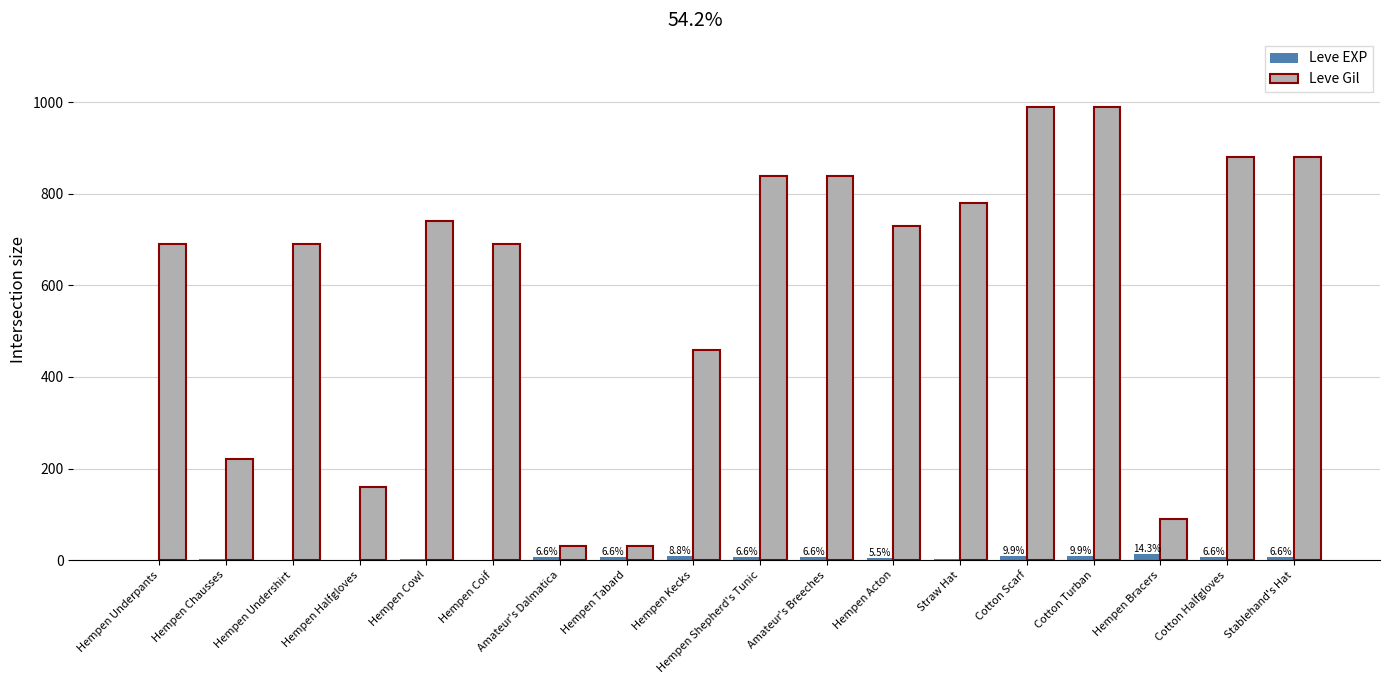

What is the average value of the Leve EXP series?

5